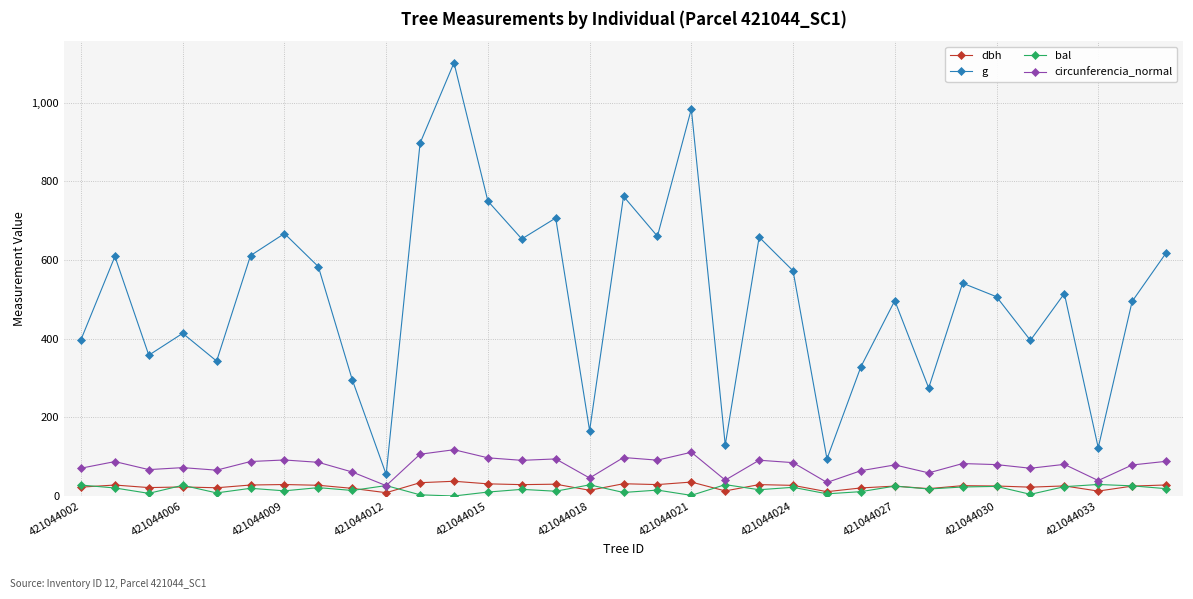

True or false: bal has more than 2 points higher than both neighbors.

True